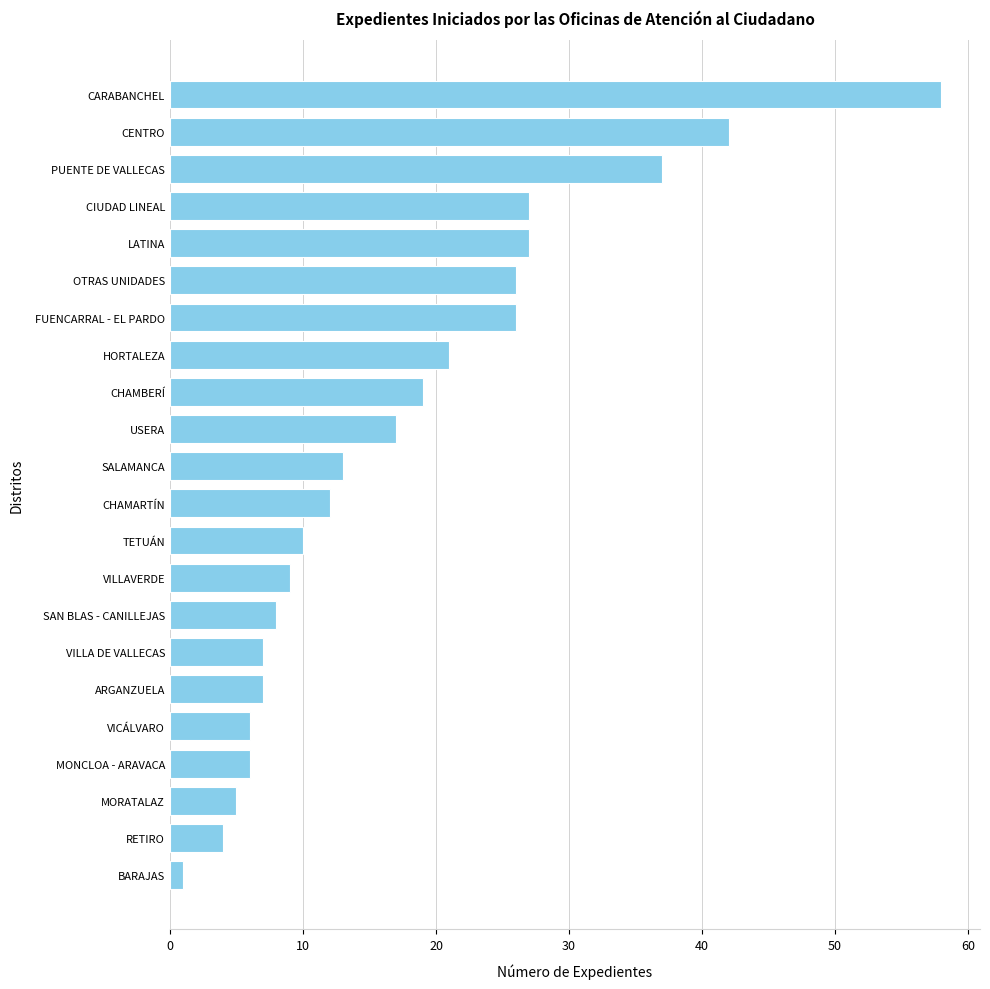

What is the greatest value displayed?

58